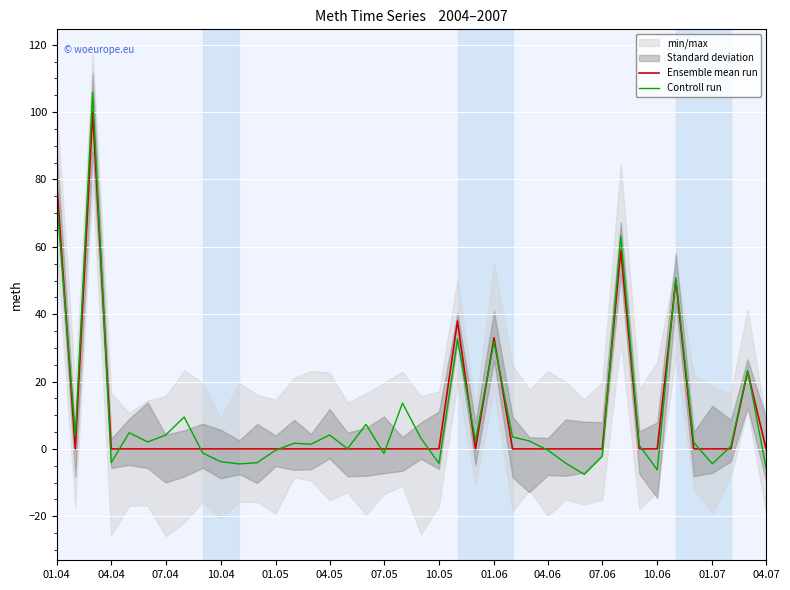

In Controll run, how many points are higher than both neighbors (excluding endpoints)?

12